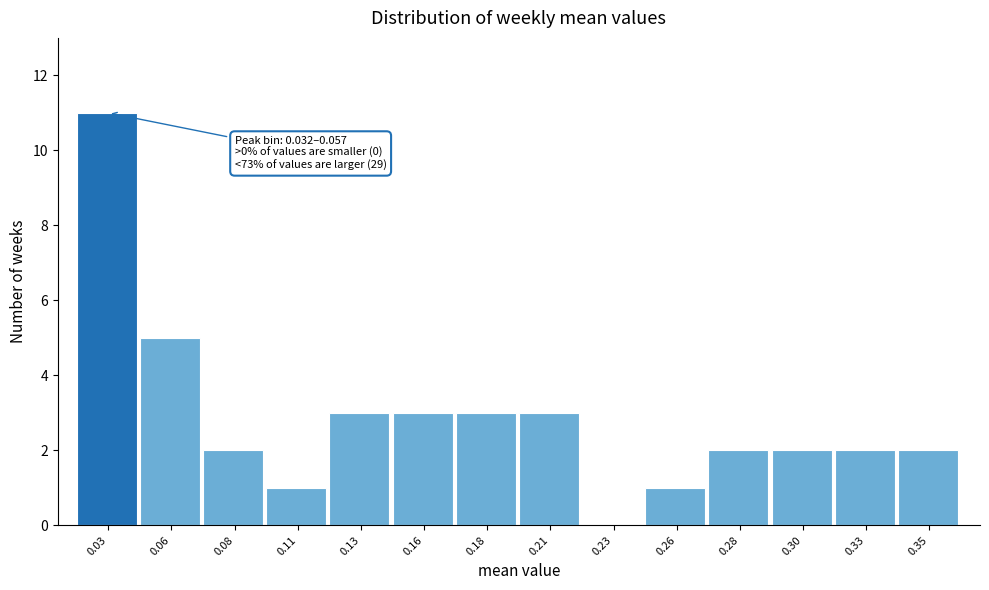

Reading left to right, extract all data points from this chart.

0.03=11	0.06=5	0.08=2	0.11=1	0.13=3	0.16=3	0.18=3	0.21=3	0.23=0	0.26=1	0.28=2	0.30=2	0.33=2	0.35=2